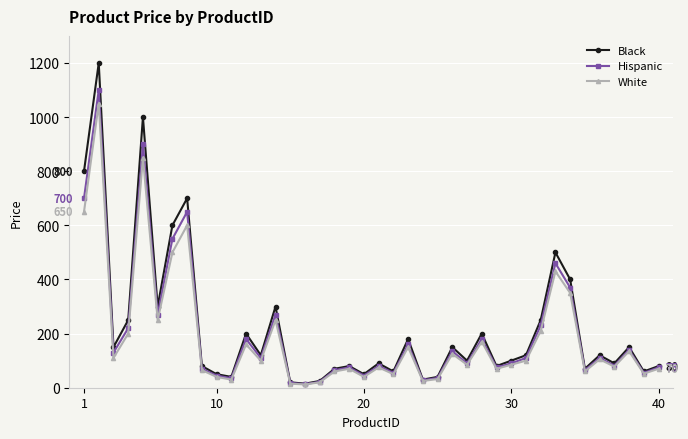

Which series has the widest spread of values?

Black